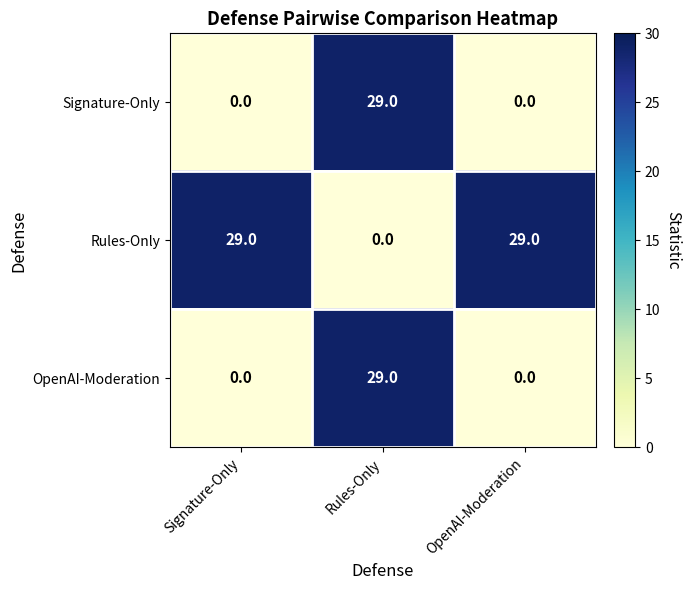

True or false: Signature-Only has a value of 52 at Rules-Only.

False